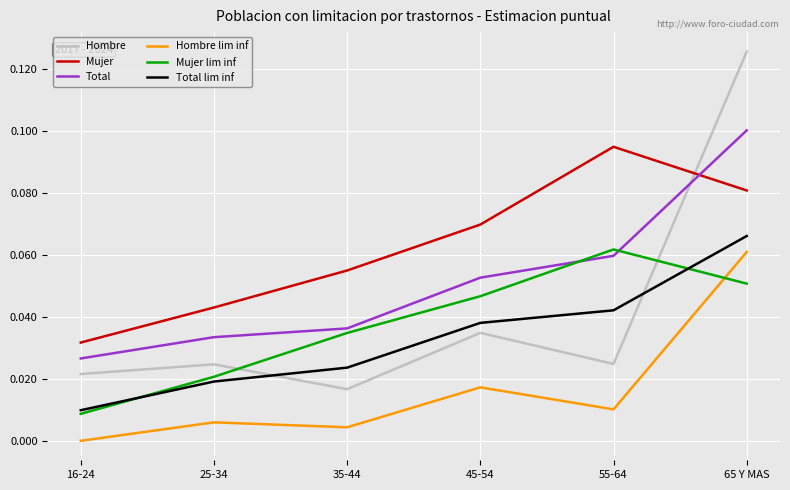

What is the total value across all series at 35-44?

0.2